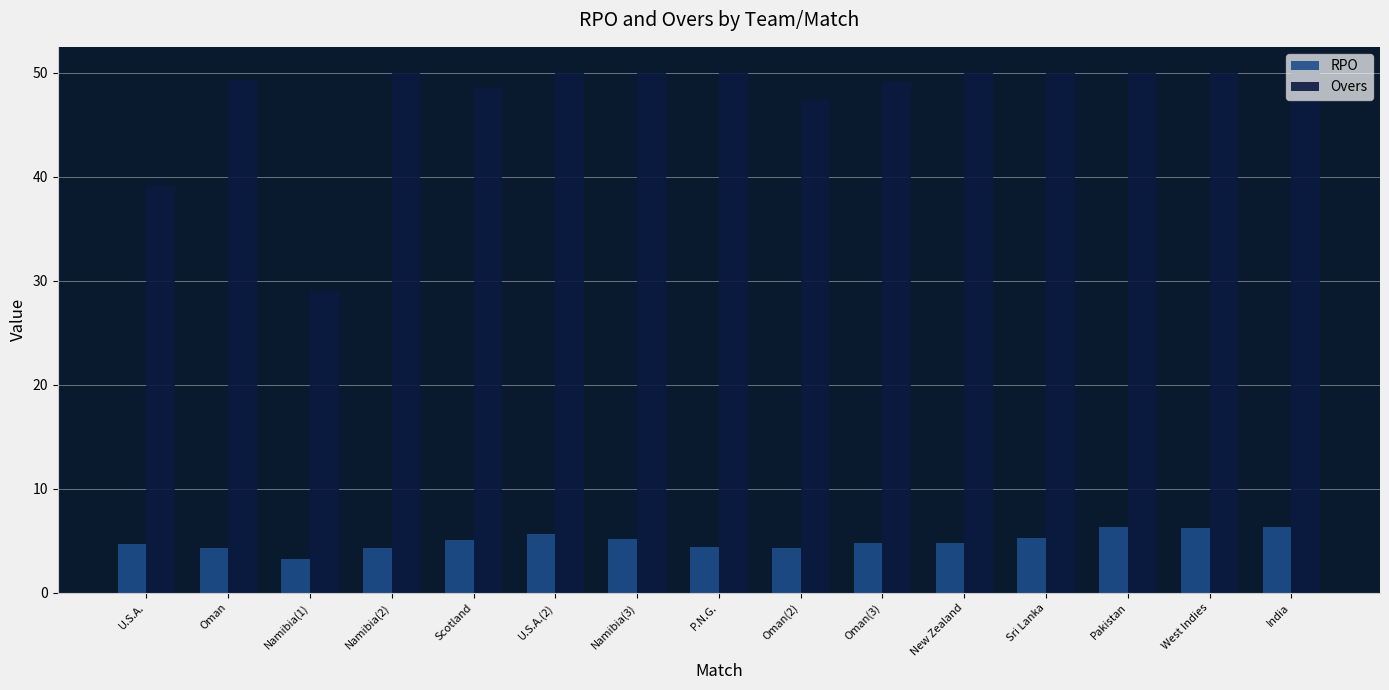

True or false: Overs has a value of 21.7 at Oman(2).

False